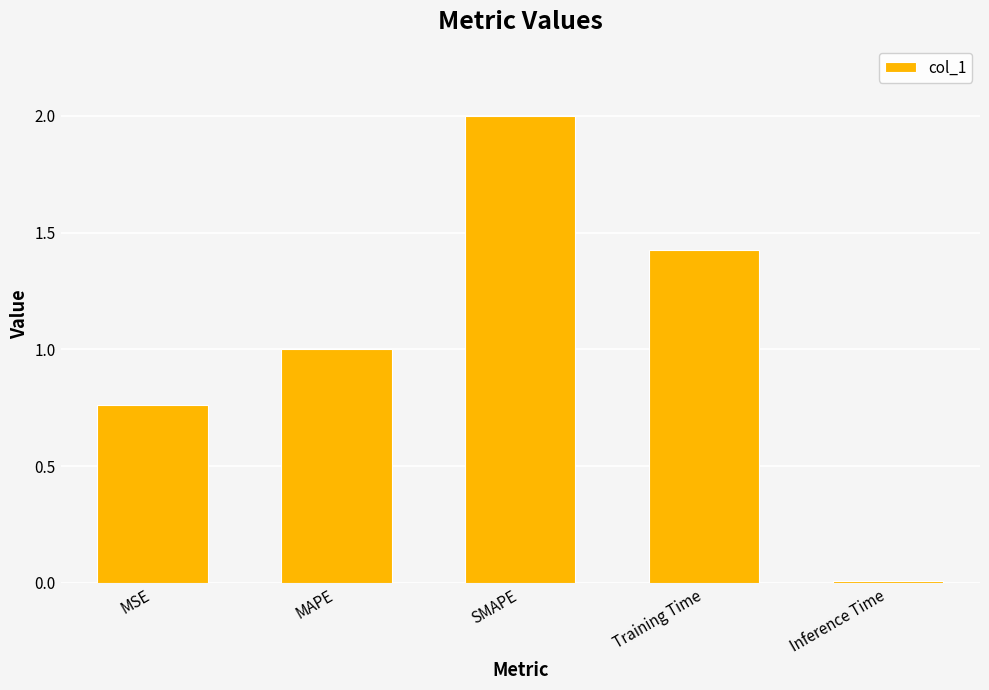

The value at MAPE is 1.4. True or false?

False